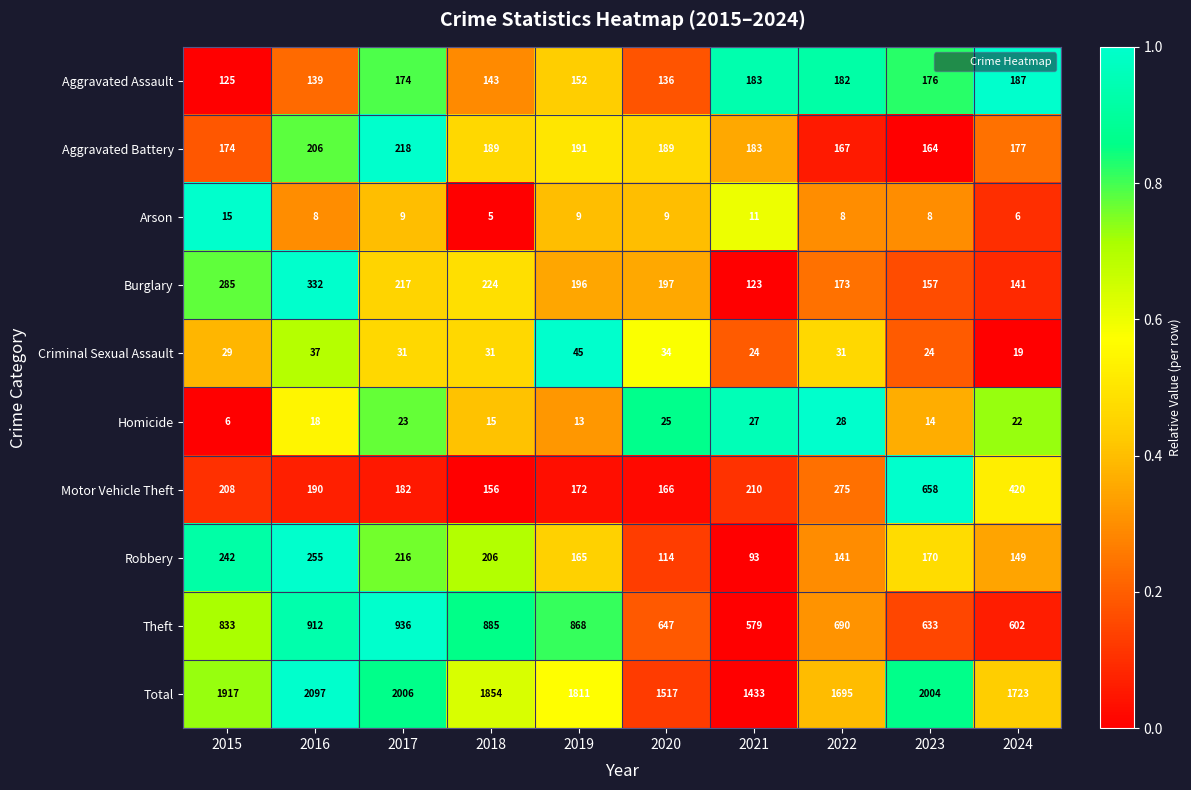

Between 2016 and 2022, which series saw the biggest shift?

Total